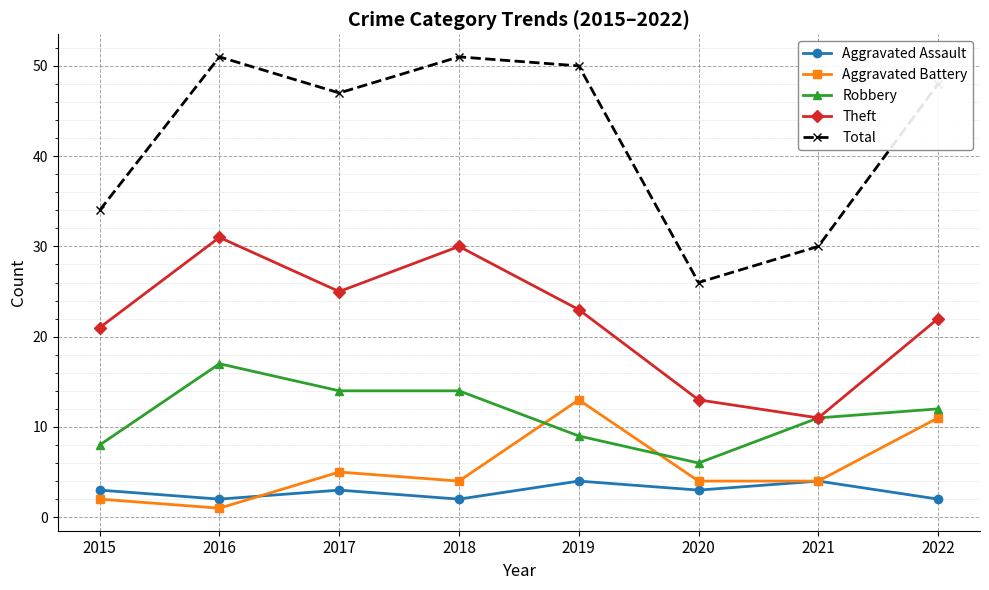

Reading left to right, transcribe all the data shown in this chart.

Aggravated Assault: 3	2	3	2	4	3	4	2
Aggravated Battery: 2	1	5	4	13	4	4	11
Robbery: 8	17	14	14	9	6	11	12
Theft: 21	31	25	30	23	13	11	22
Total: 34	51	47	51	50	26	30	48